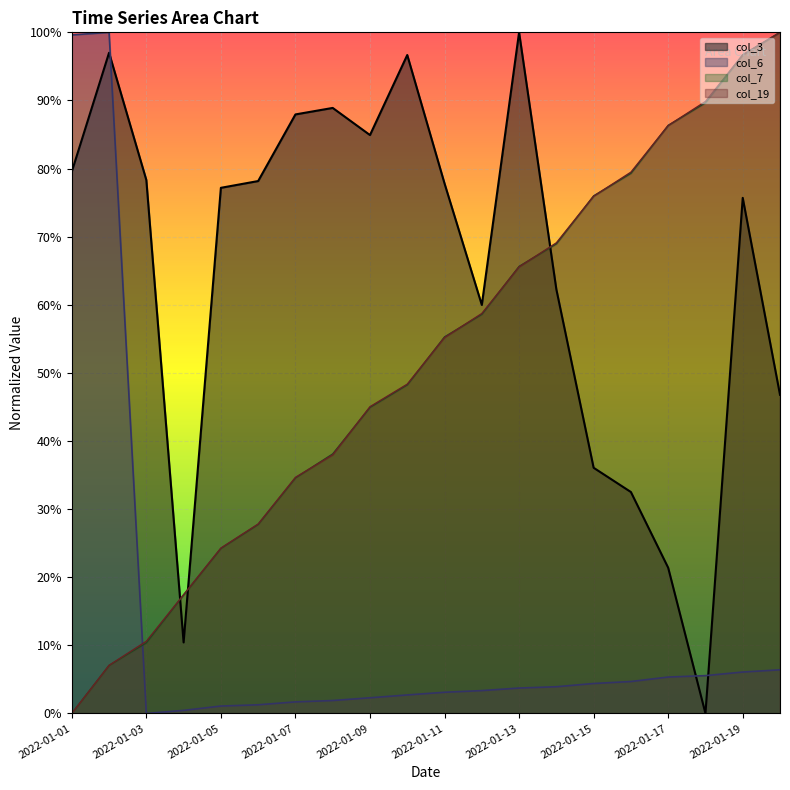

List the series in order of their peak value, lowest first.

col_3, col_6, col_7, col_19